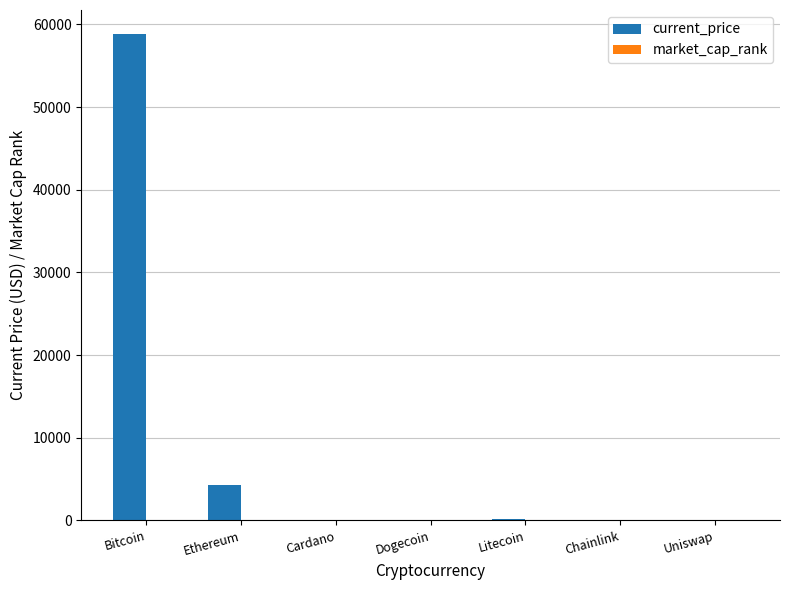

What is the sum of all current_price values?

63362.6